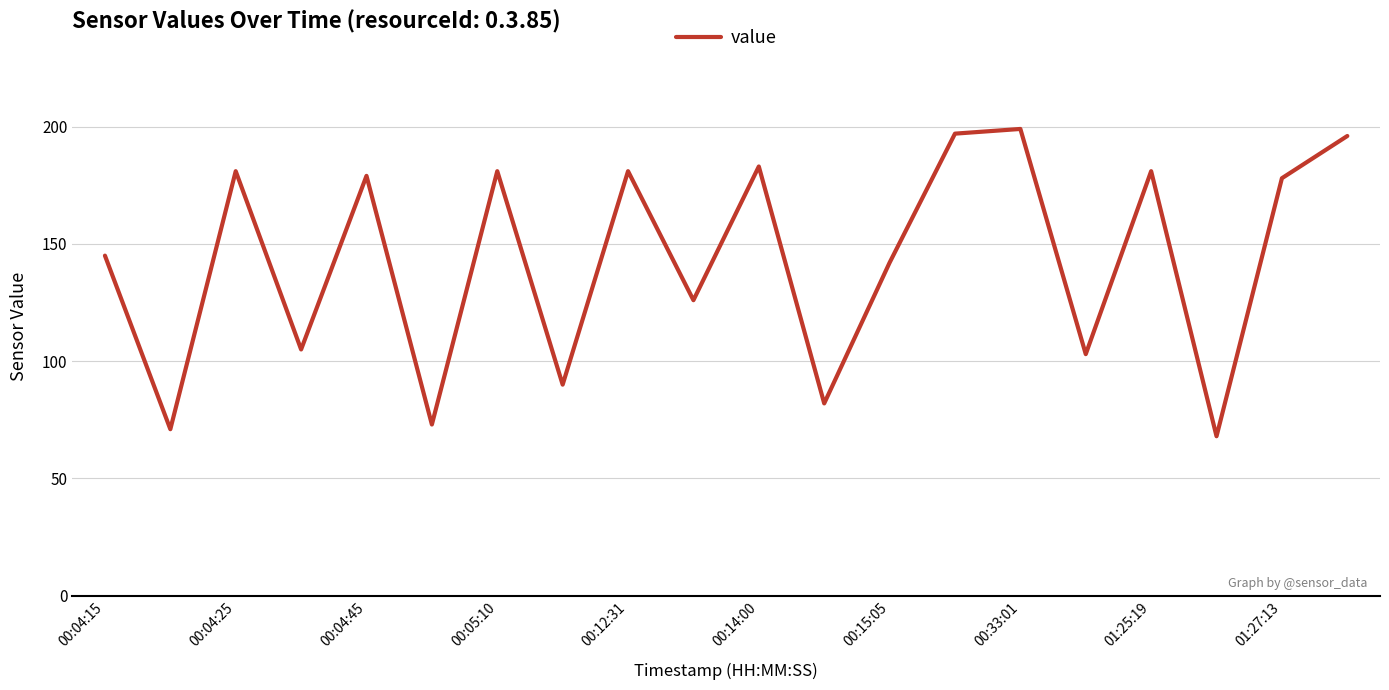

How many distinct data groups are displayed?

1